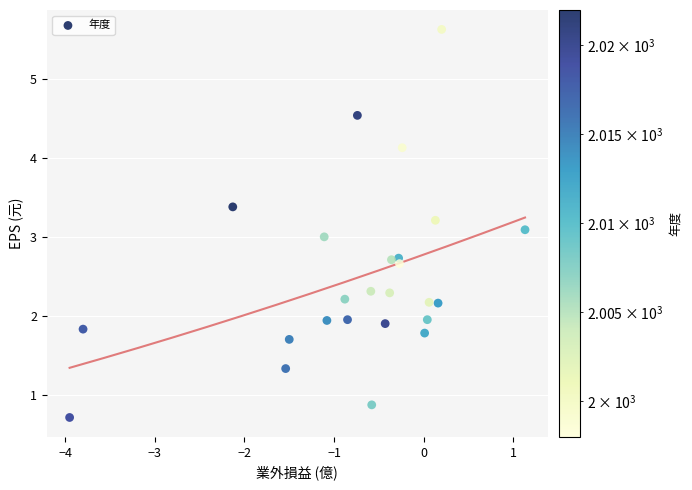

What is the range of Y values (max minus min)?

4.9